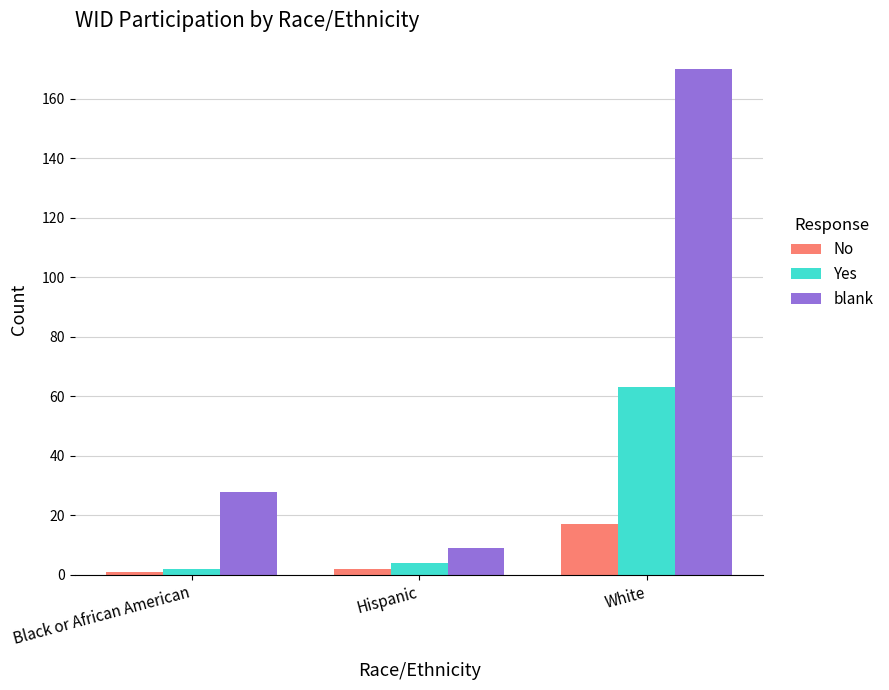

Rank the series by their maximum value, from highest to lowest.

blank, Yes, No